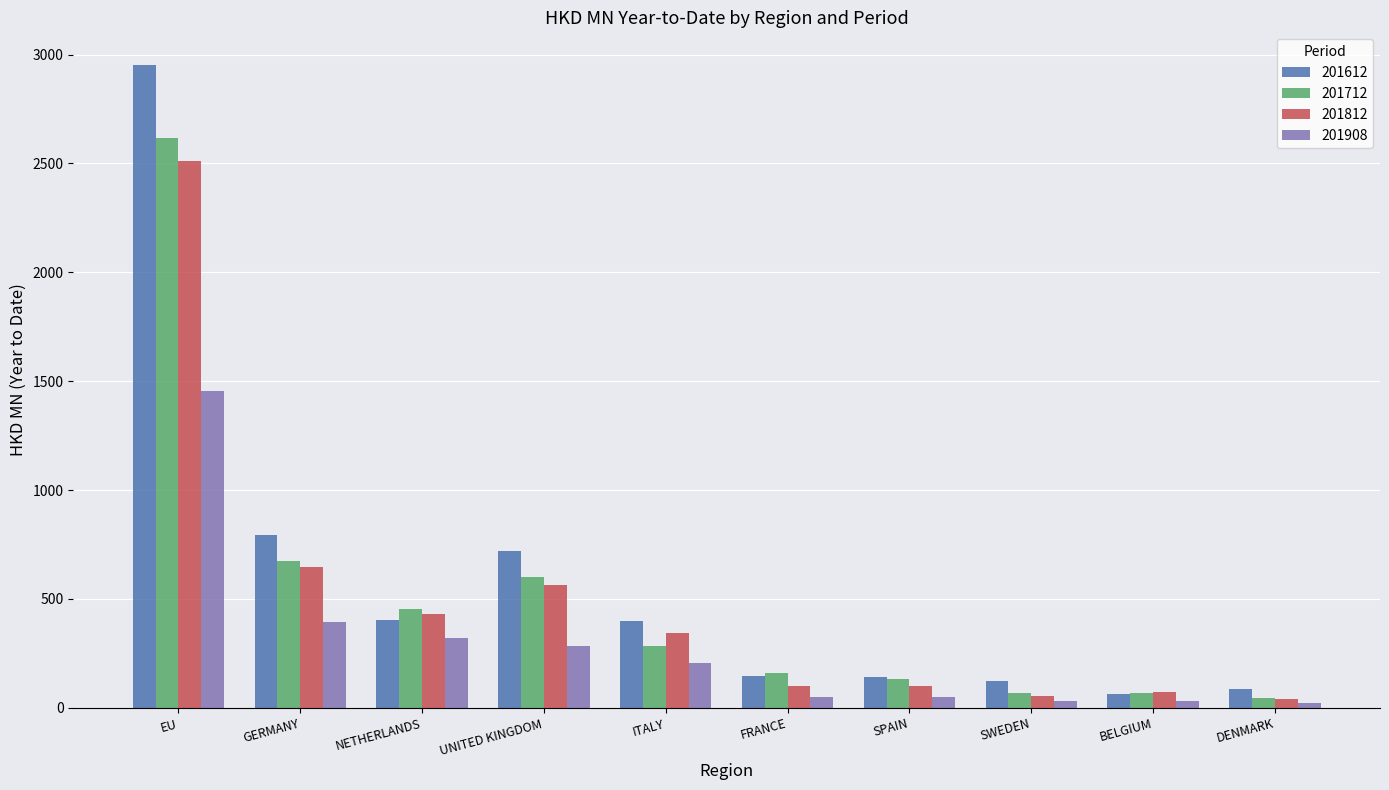

True or false: 201908 has a value of 24.5 at DENMARK.

True